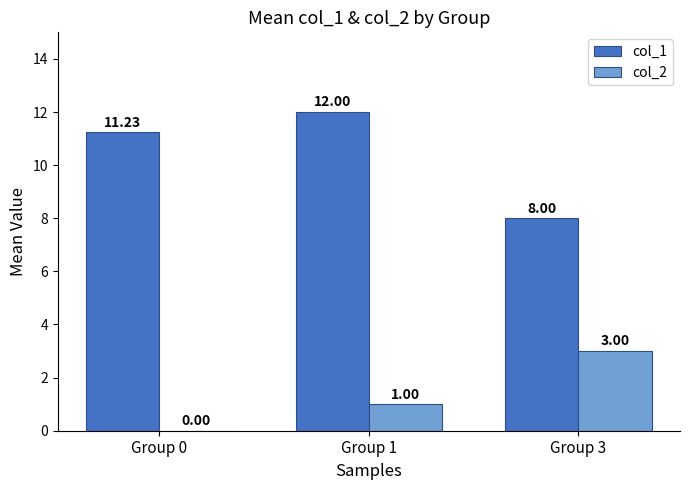

Count the number of categories in the chart.

3